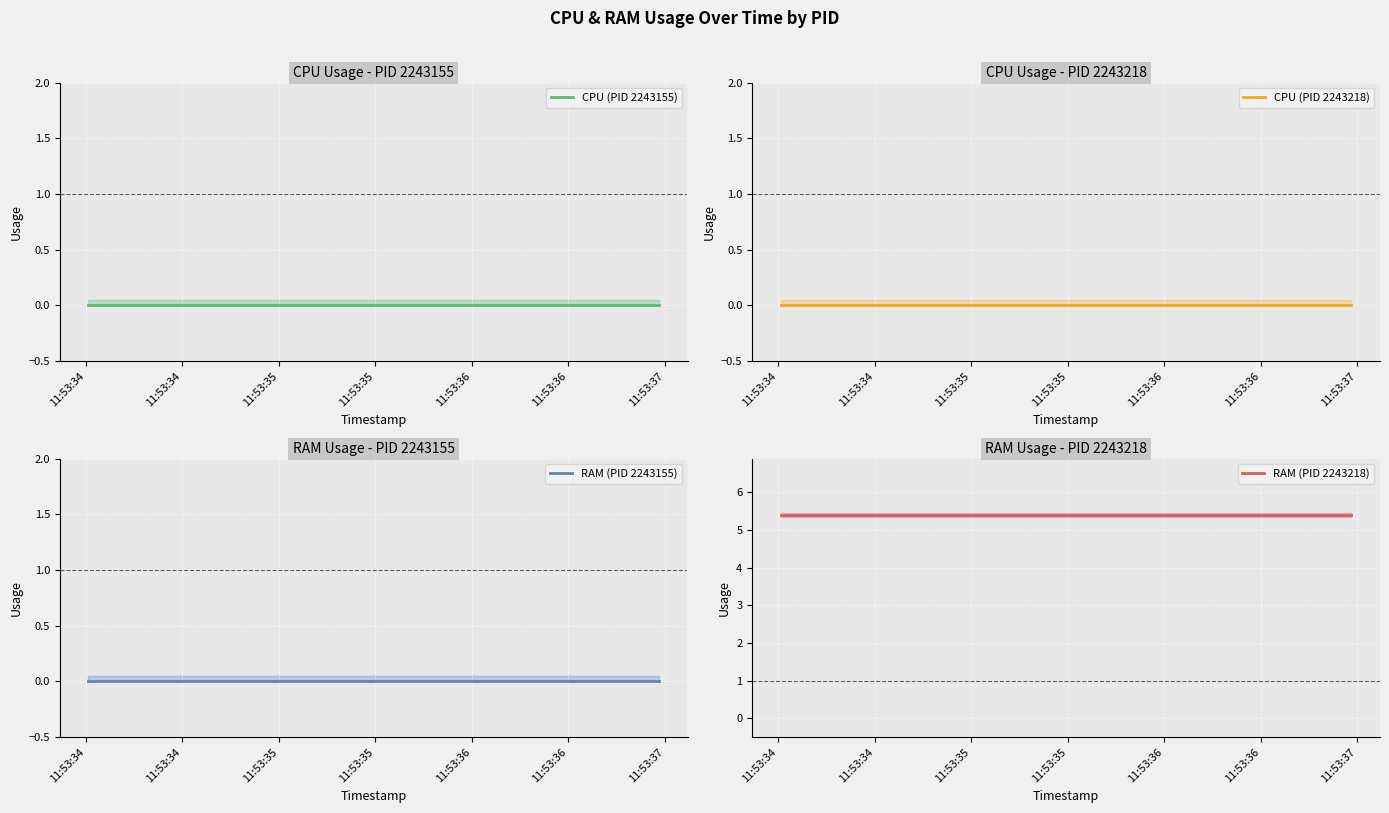

The RAM (PID 2243155) series shows 0.0 at 11:53:35. True or false?

True